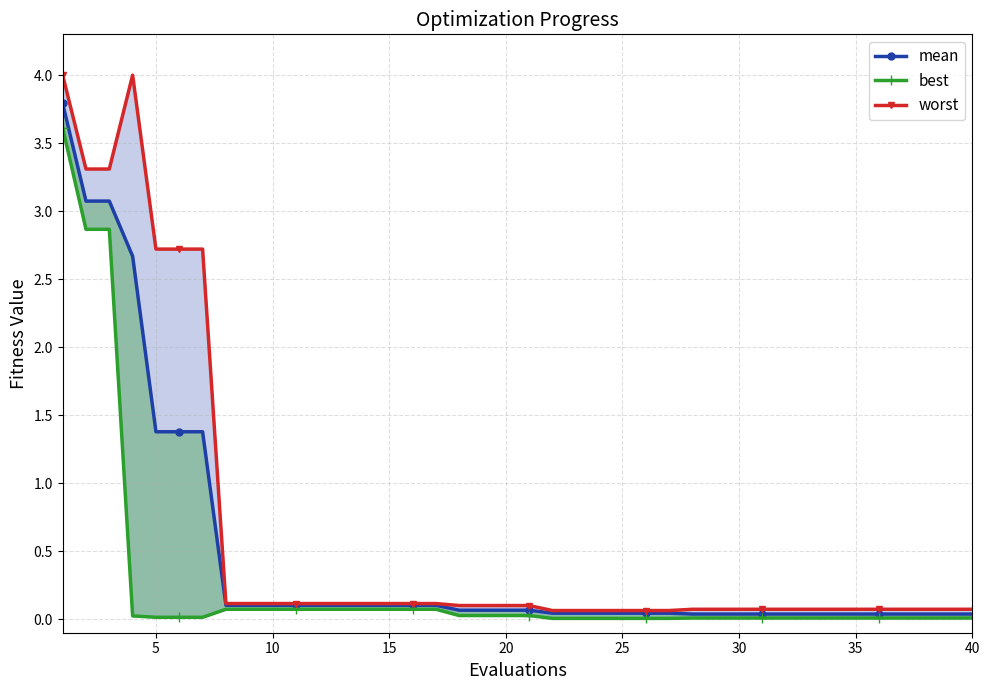

The best series shows 0.1 at 16. True or false?

False